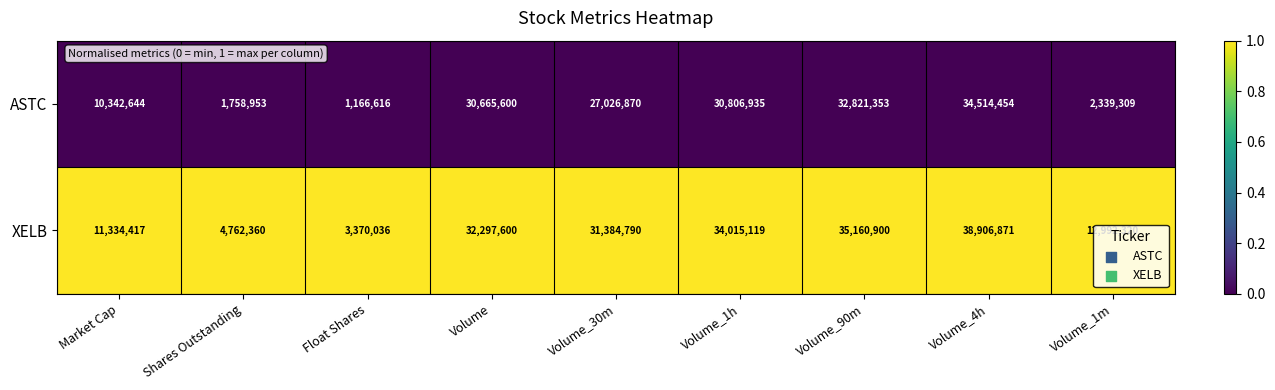

Rank the series by their maximum value, from lowest to highest.

ASTC, XELB